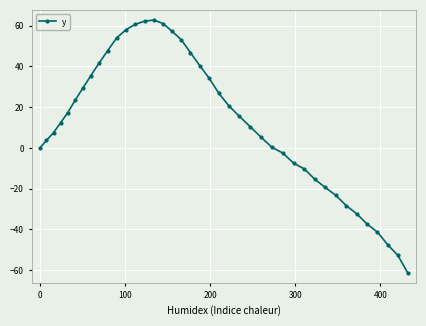

Does the chart display data point markers on the line(s)?

Yes